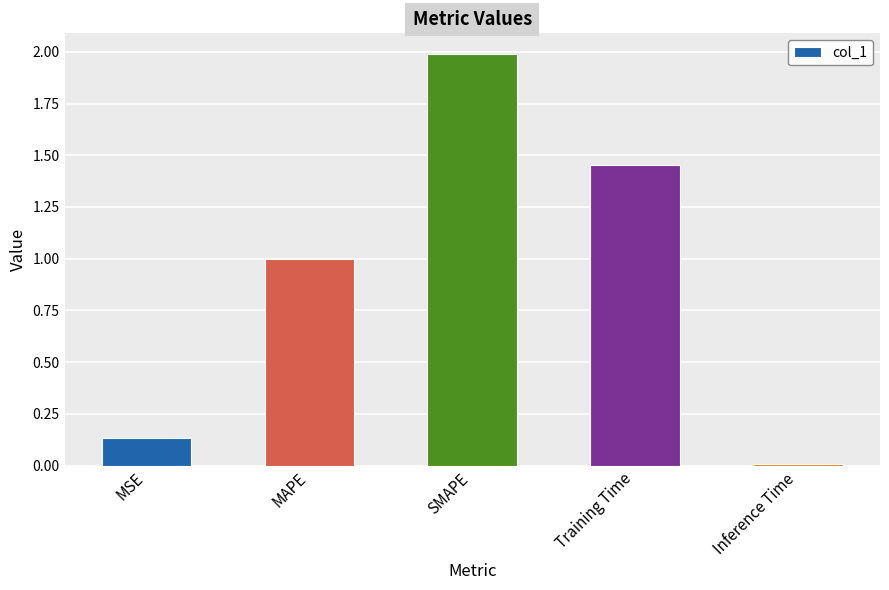

How many data points does each series have?

5